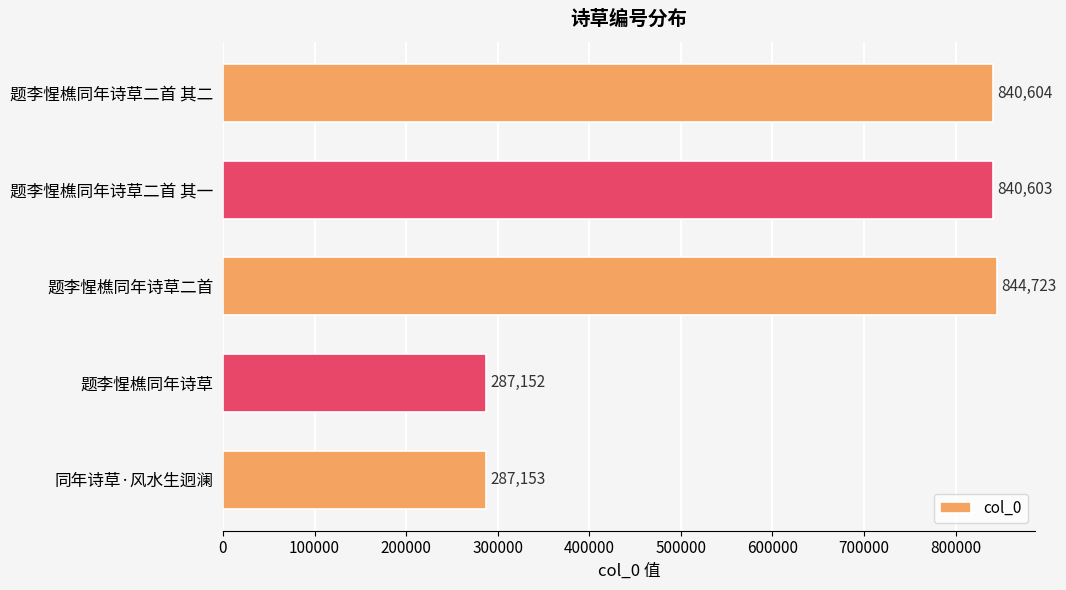

How many values are below 840603?

2